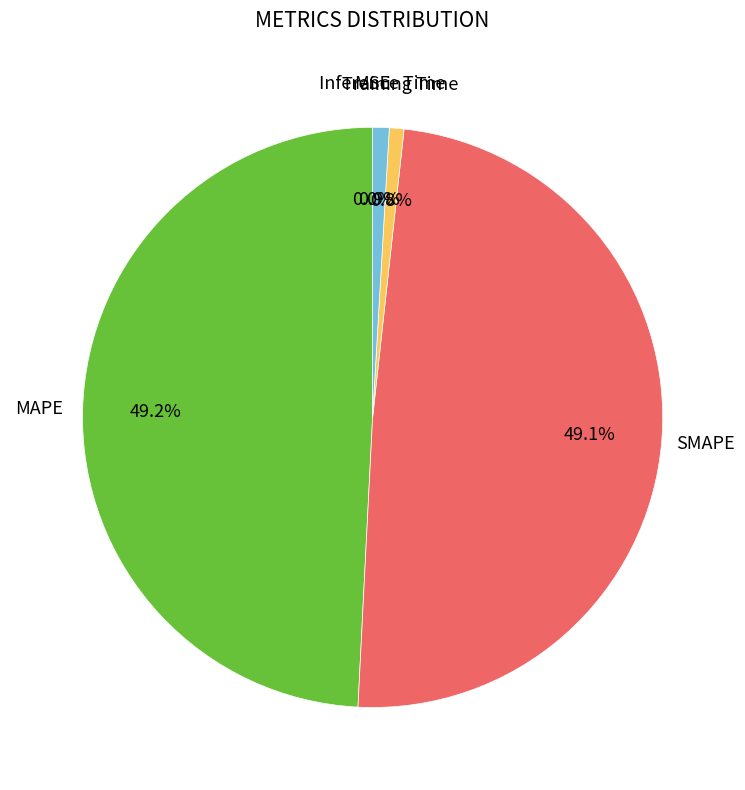

To the nearest percent, what percentage of the pie is MAPE?

49%